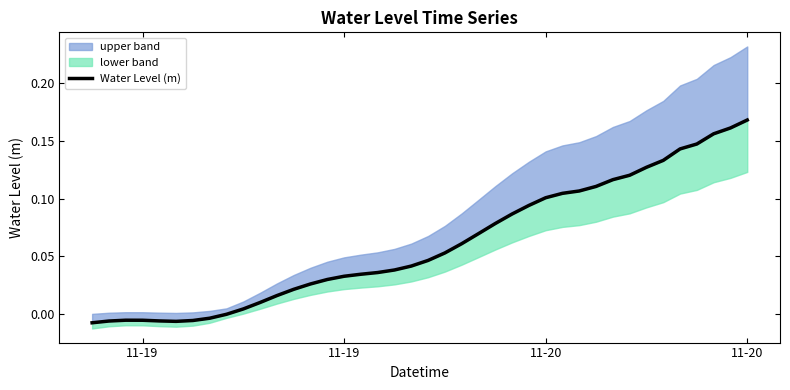

What is the value of the 31st point from the left?

0.1